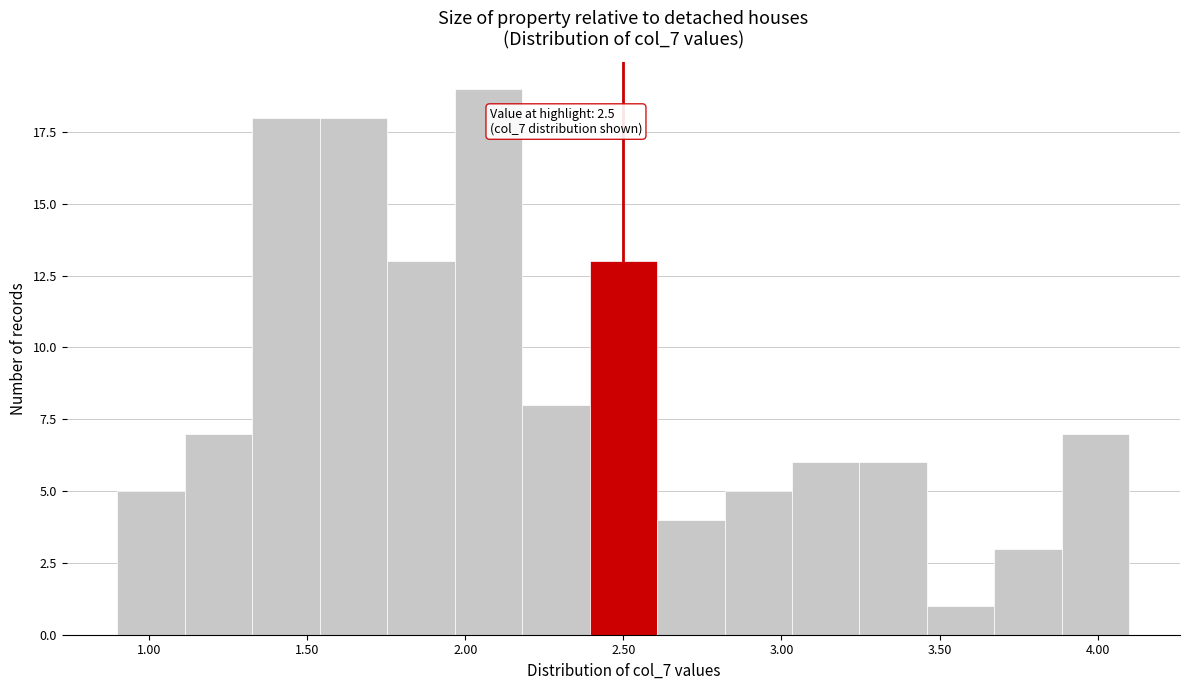

Which range on the x-axis has the tallest bar?

1.95 to 2.20